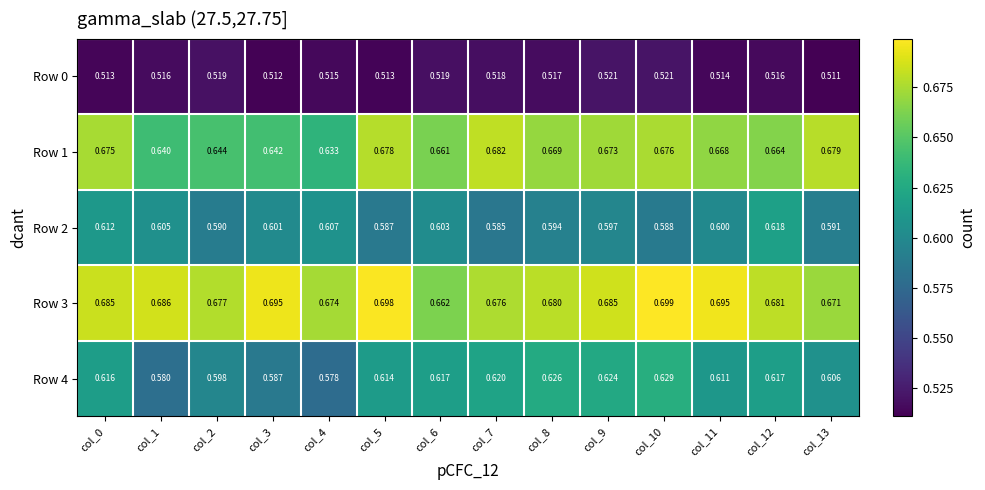

At how many categories does at least one series exceed 0?

14